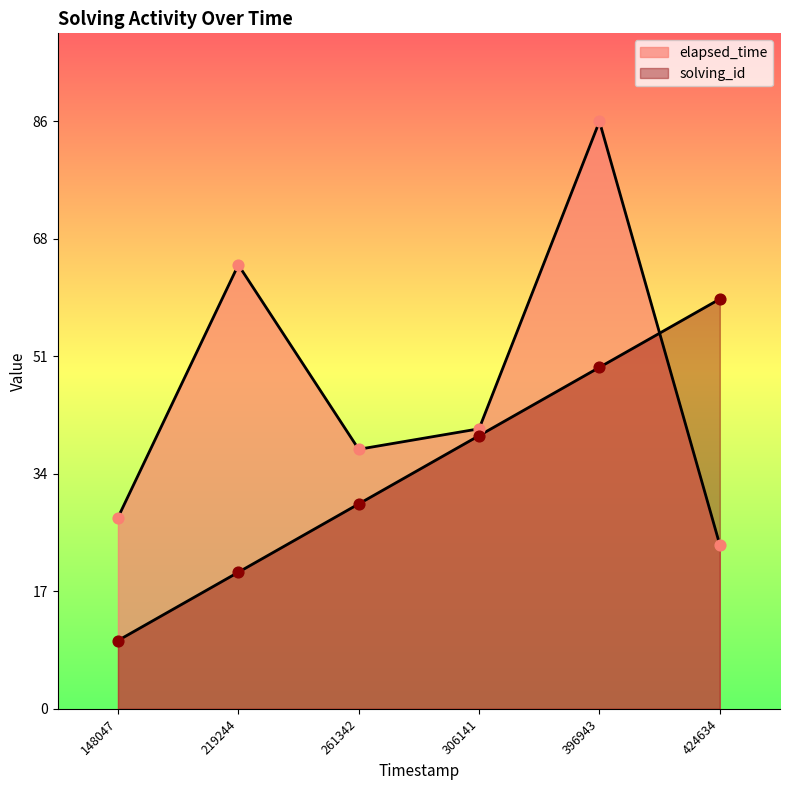

Which series has the largest total across all categories?

elapsed_time